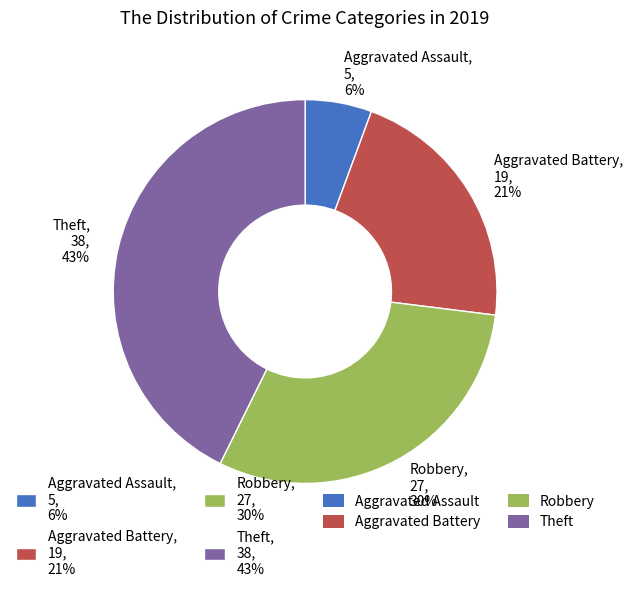

Is the sum of Robbery, 27, 30% and Aggravated Assault, 5, 6% greater than half?

No